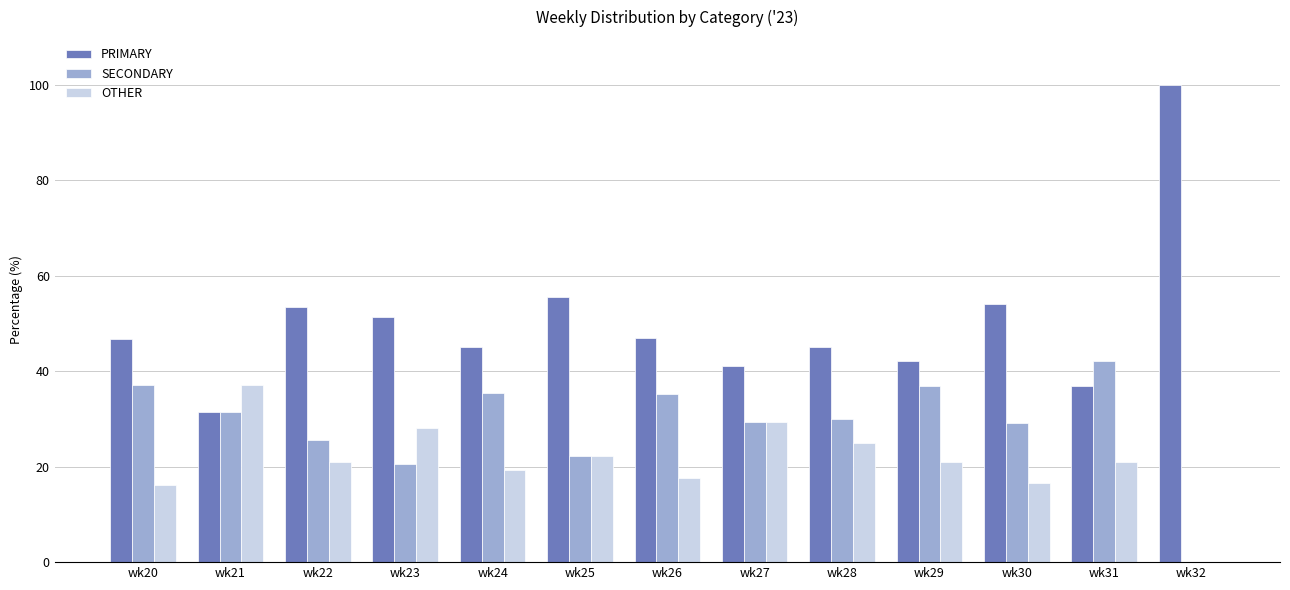

Where does the SECONDARY series first go above 30?

wk20